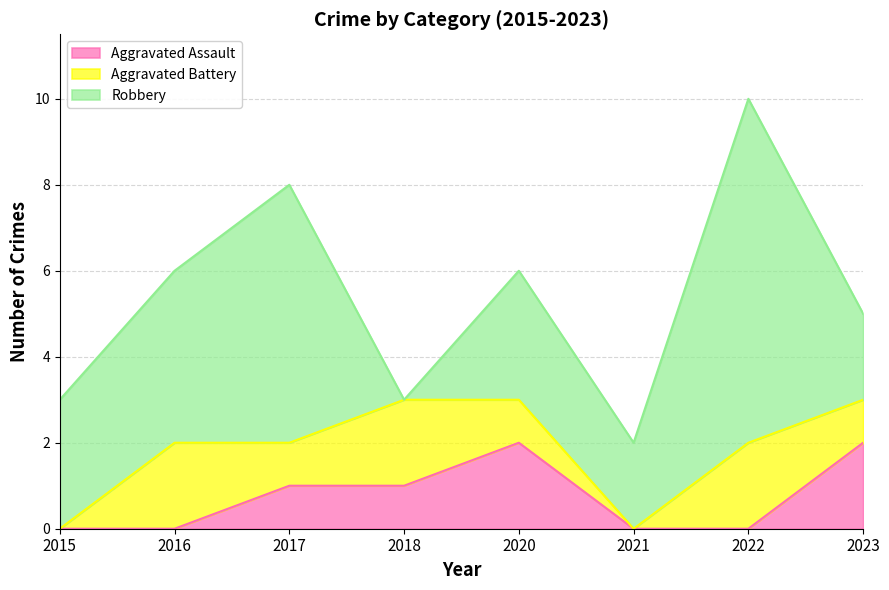

Rank the categories by Aggravated Battery value from lowest to highest.

2015, 2021, 2017, 2020, 2023, 2016, 2018, 2022